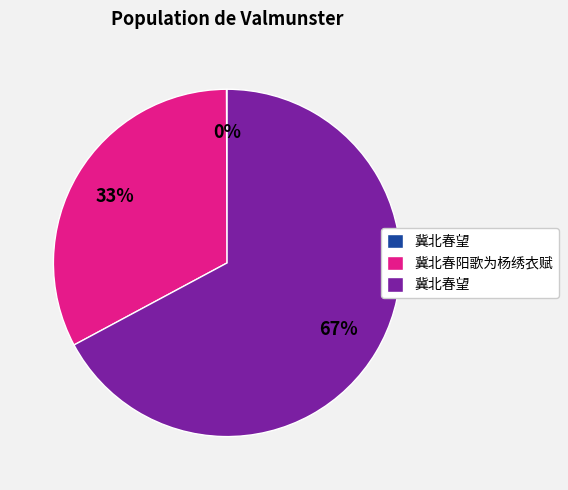

To the nearest percent, what is the average slice percentage?

33%